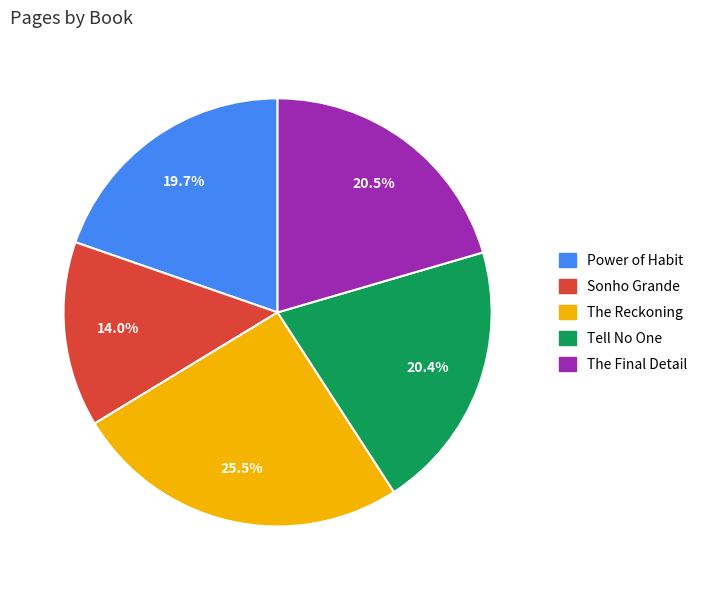

Which slice is the smallest?

Sonho Grande